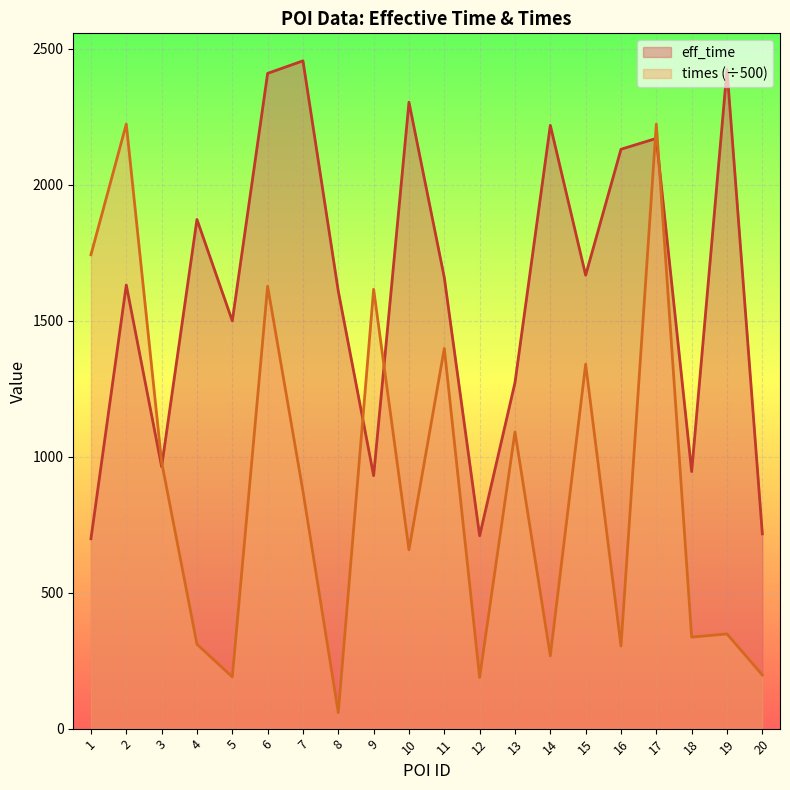

At which category is the sum across all series the highest?

17